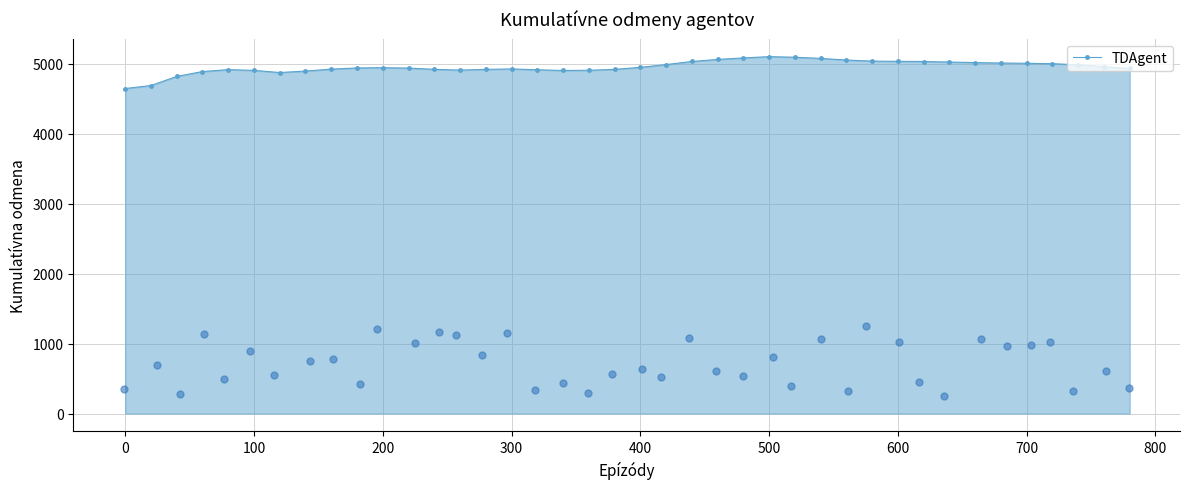

What is the lowest value of the TDAgent series?

4644.8